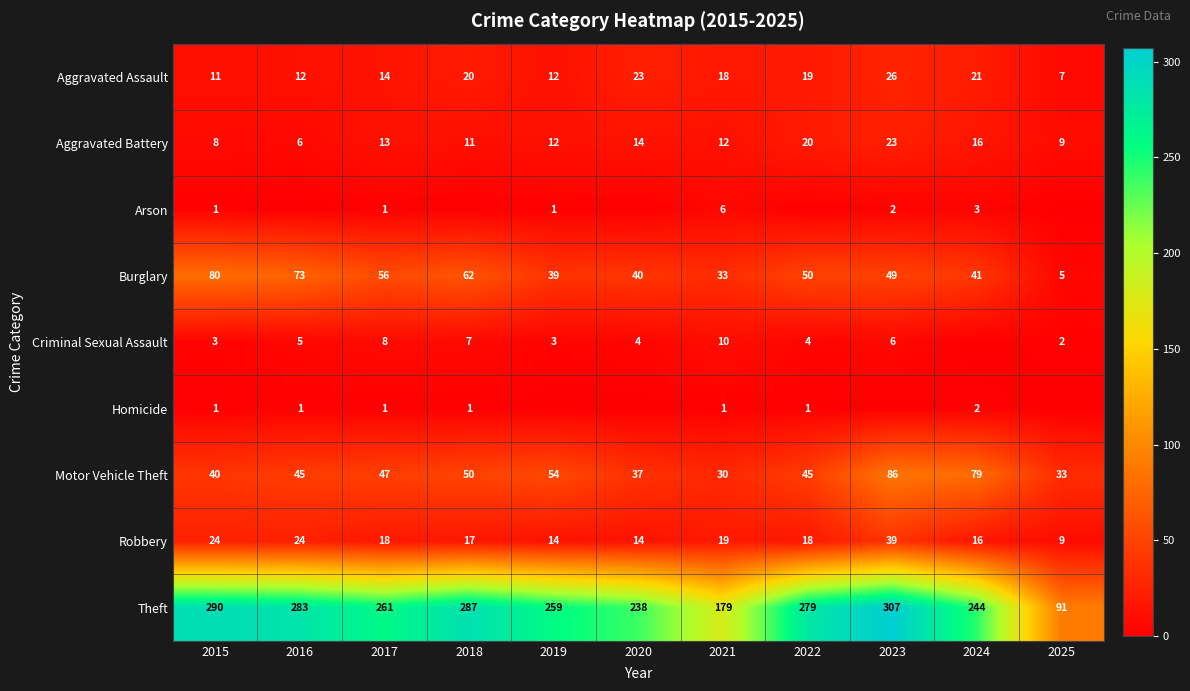

At which label is Burglary closest to 42?

2024